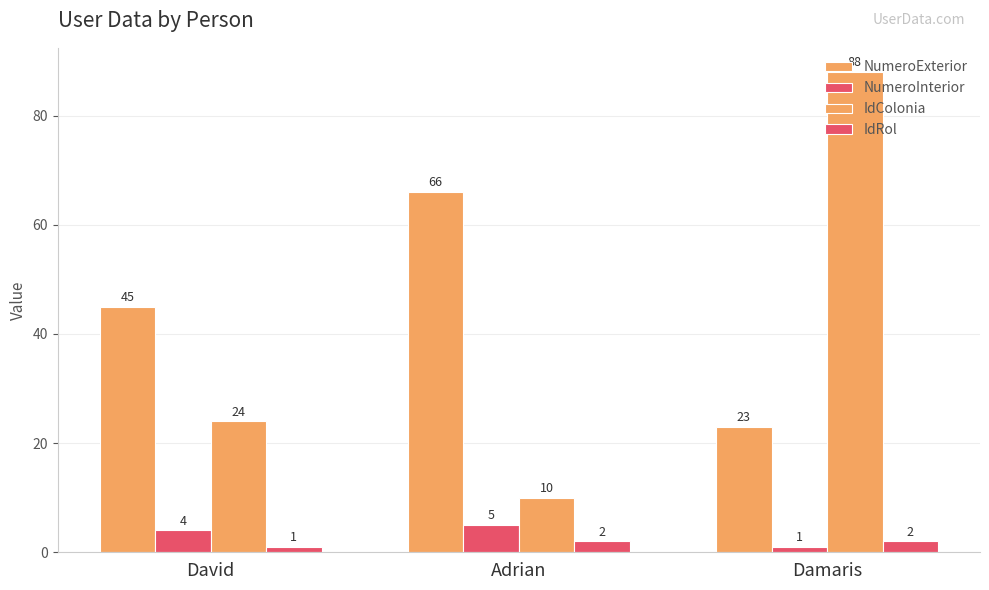

What value does the NumeroInterior series have at Damaris?

1